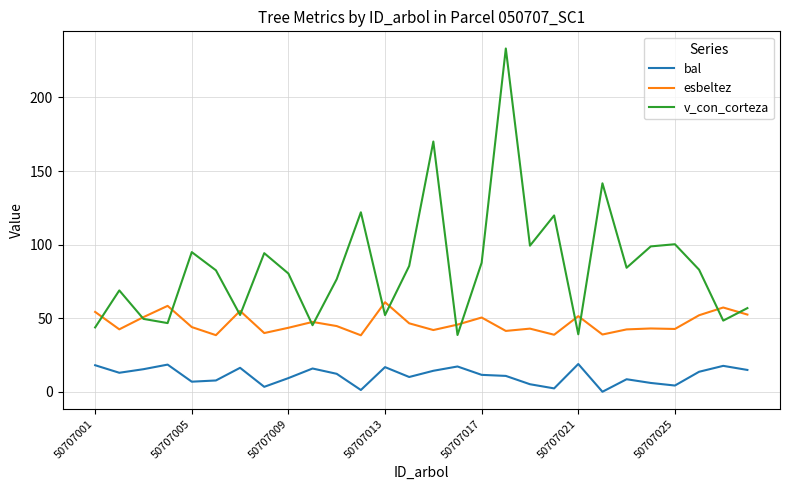

What is the greatest value displayed?

233.3